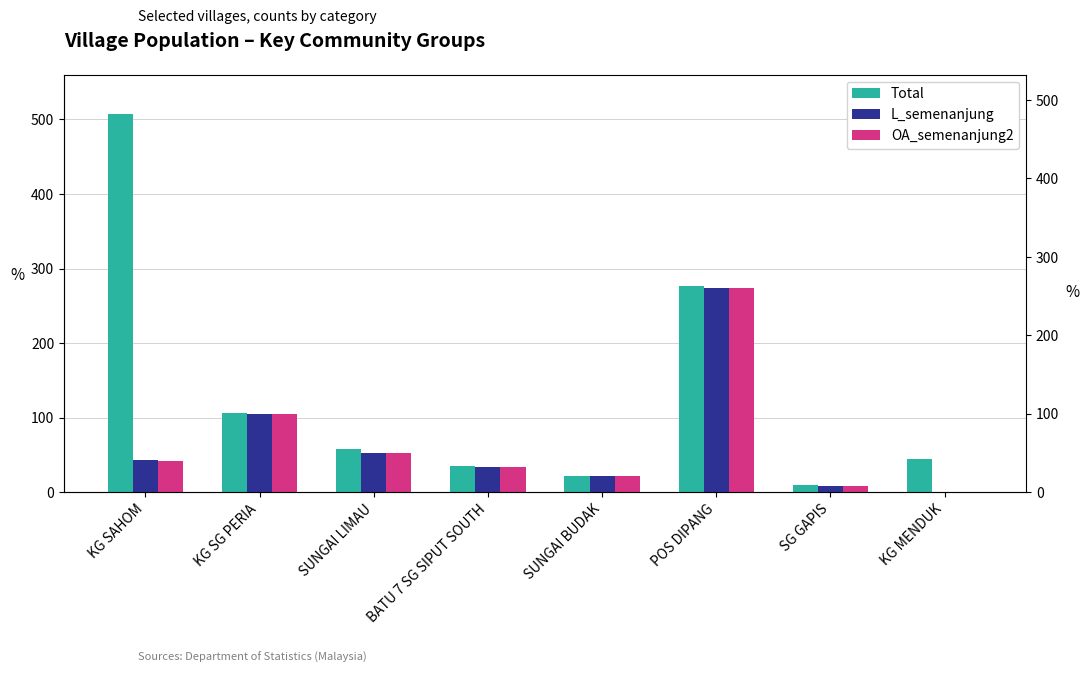

Are the bars horizontal?

No